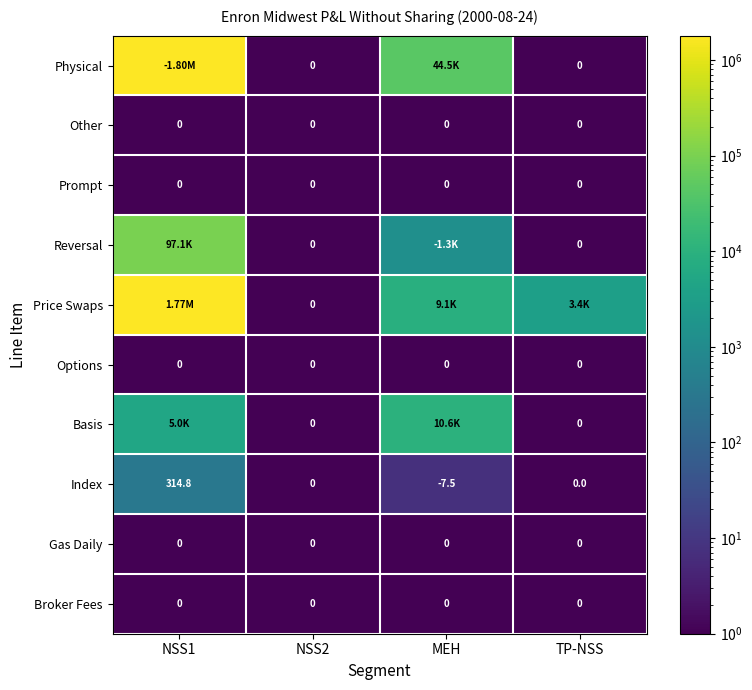

Between NSS2 and TP-NSS, which series saw the biggest shift?

Price Swaps